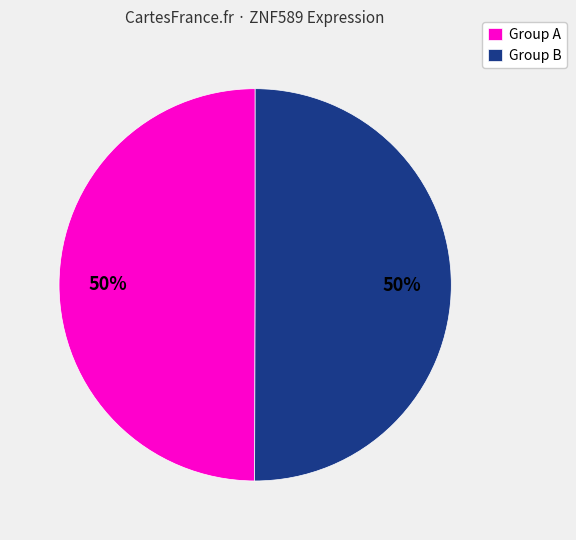

To the nearest percent, what is the average slice percentage?

50%